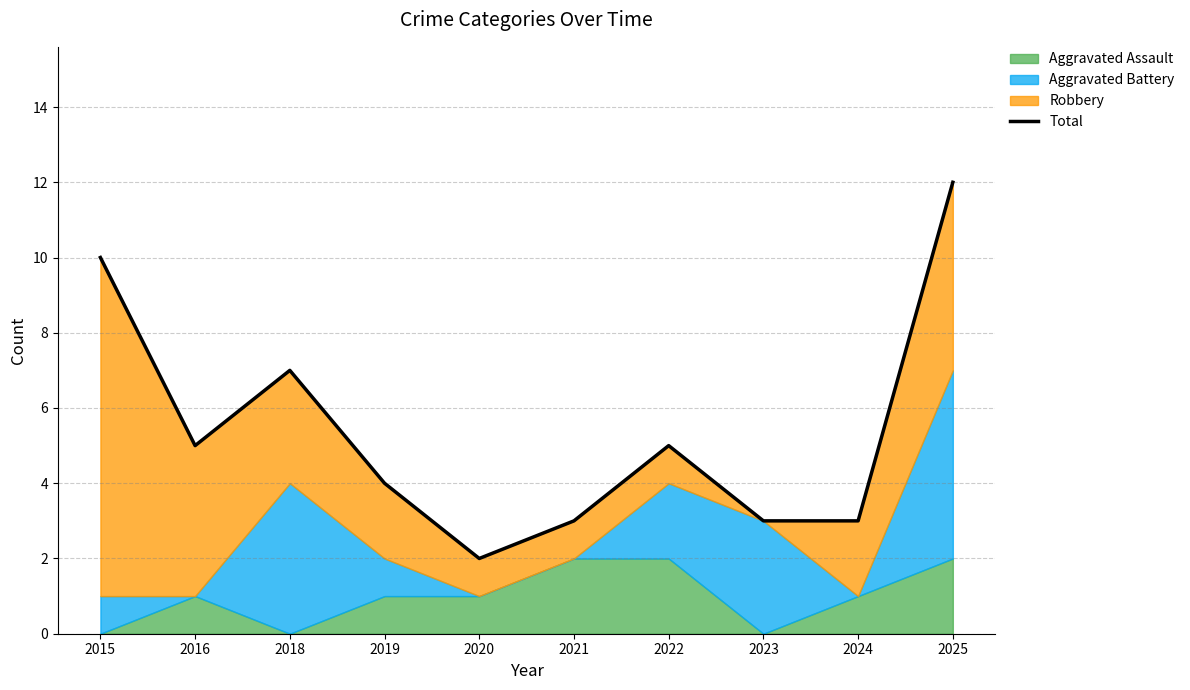

What is the value of the 4th point from the left?

4